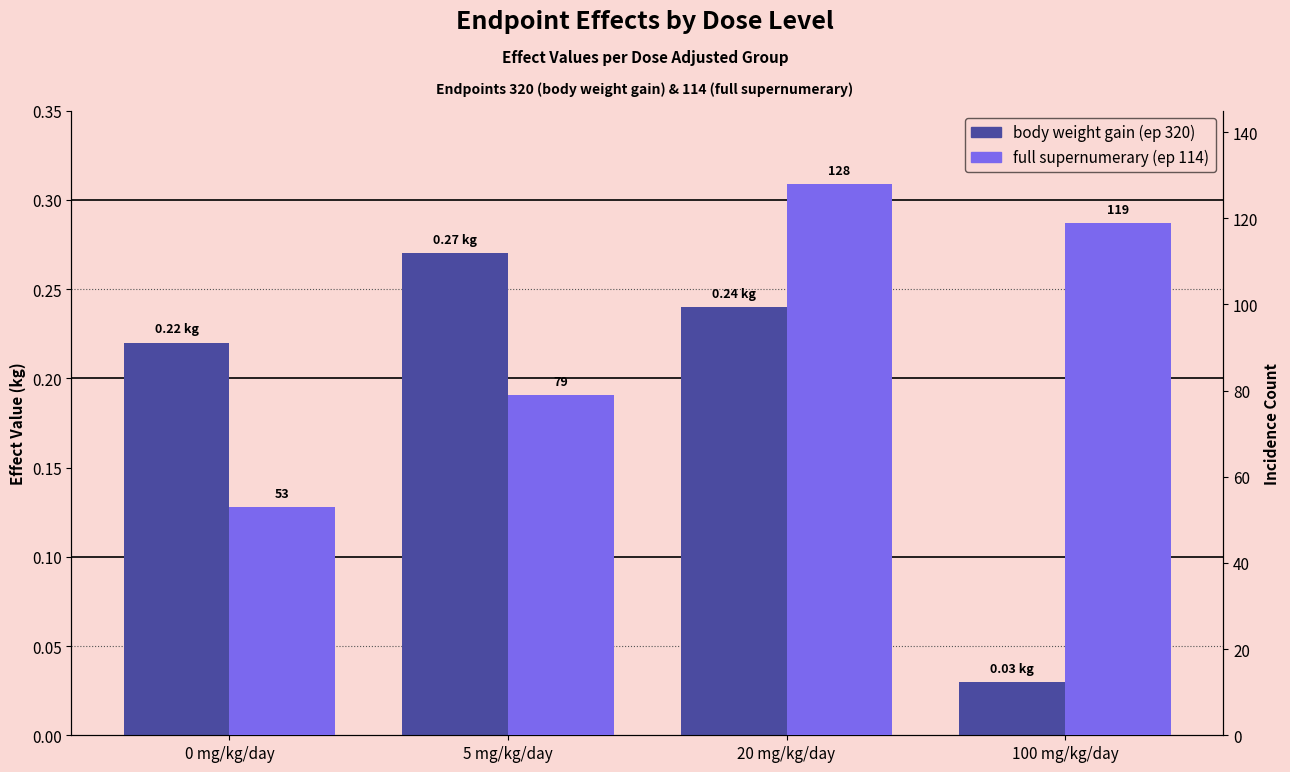

The body weight gain (ep 320) series shows 0.2 at 20 mg/kg/day. True or false?

True